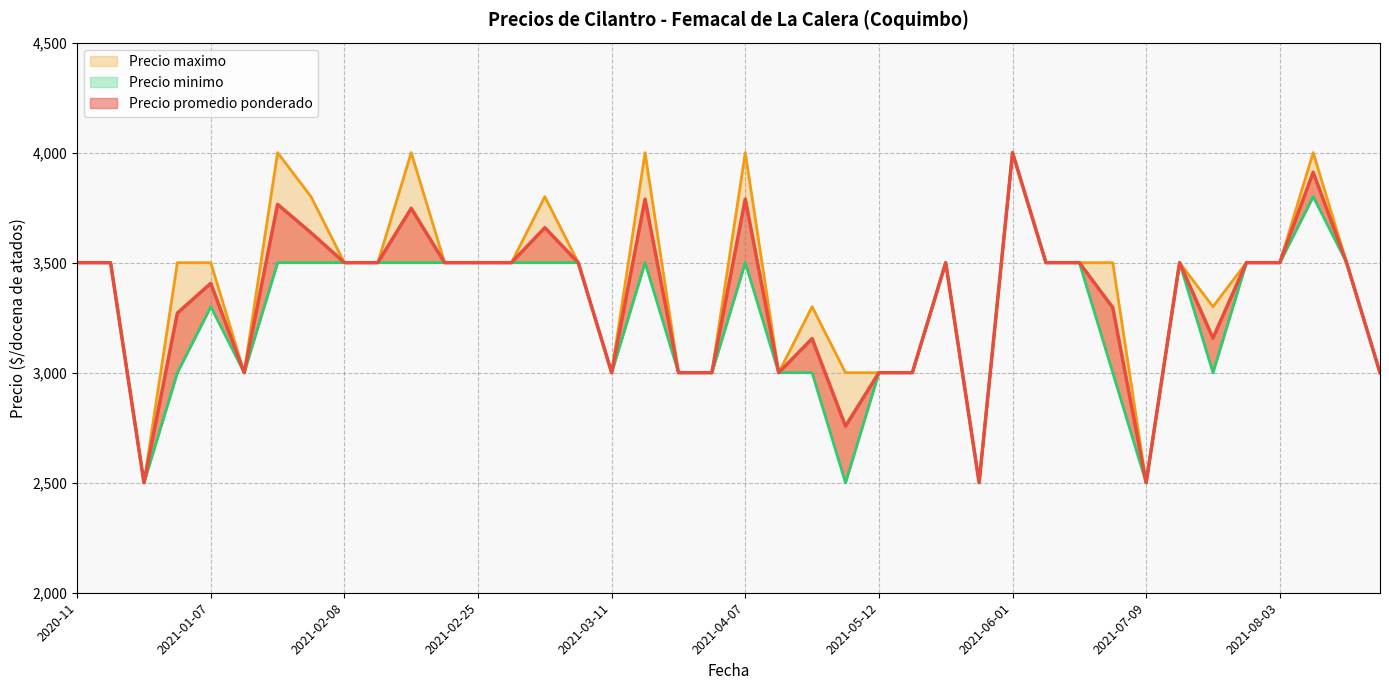

At which label does Precio promedio ponderado first exceed 3500?

2021-01-22